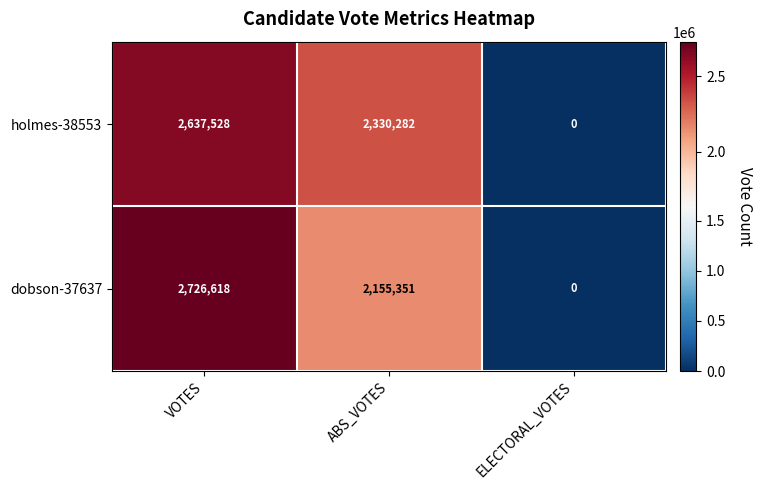

Which series has the largest total across all categories?

holmes-38553